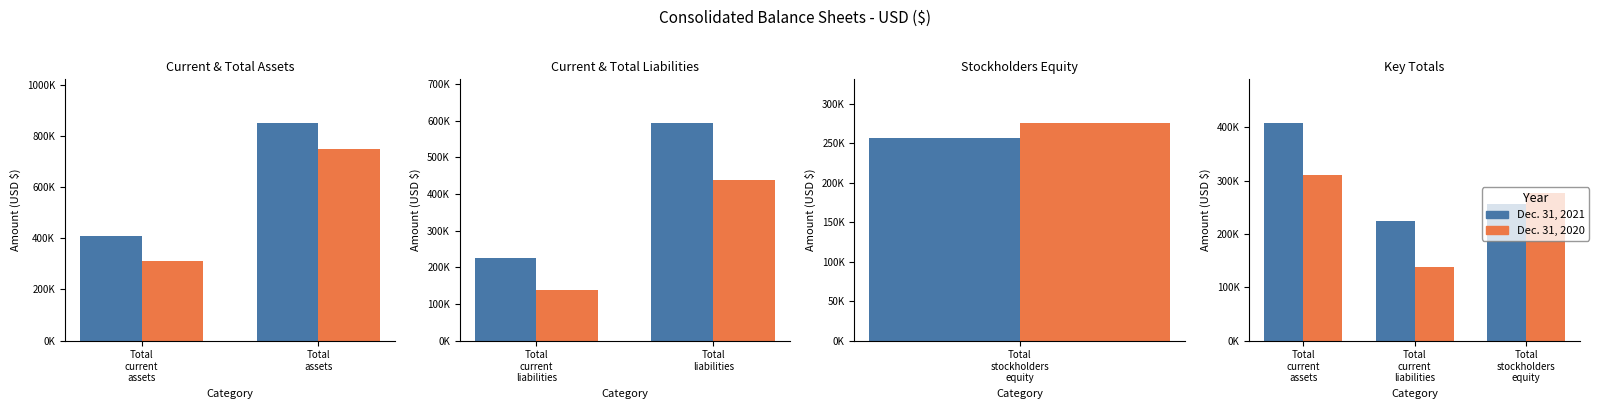

How many data points does each series have?

3